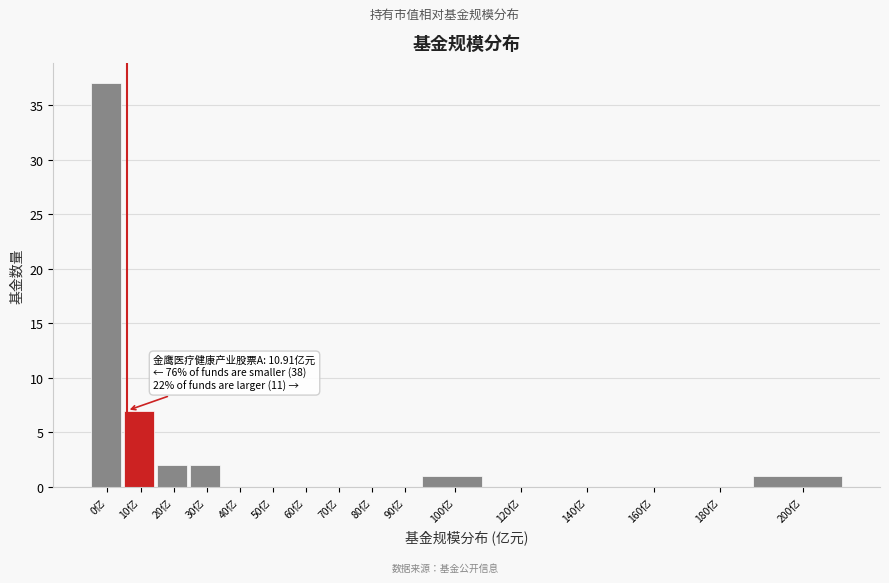

Reading right to left, what are all the values shown in this chart?

200亿=1	180亿=0	160亿=0	140亿=0	120亿=0	100亿=1	90亿=0	80亿=0	70亿=0	60亿=0	50亿=0	40亿=0	30亿=2	20亿=2	10亿=7	0亿=37